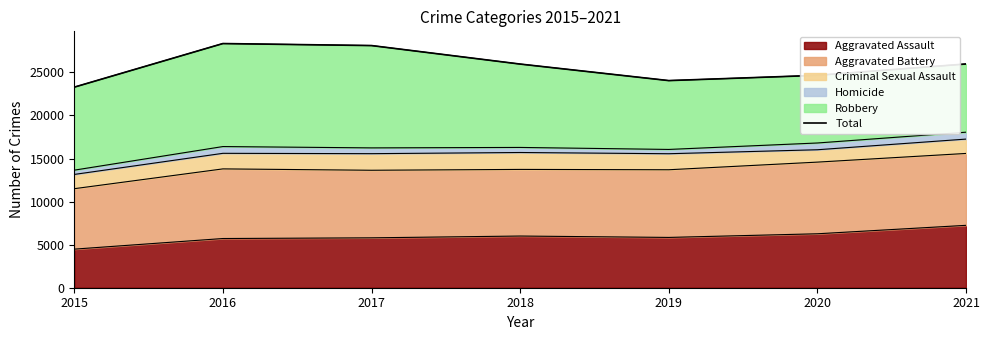

What is the average value?

25772